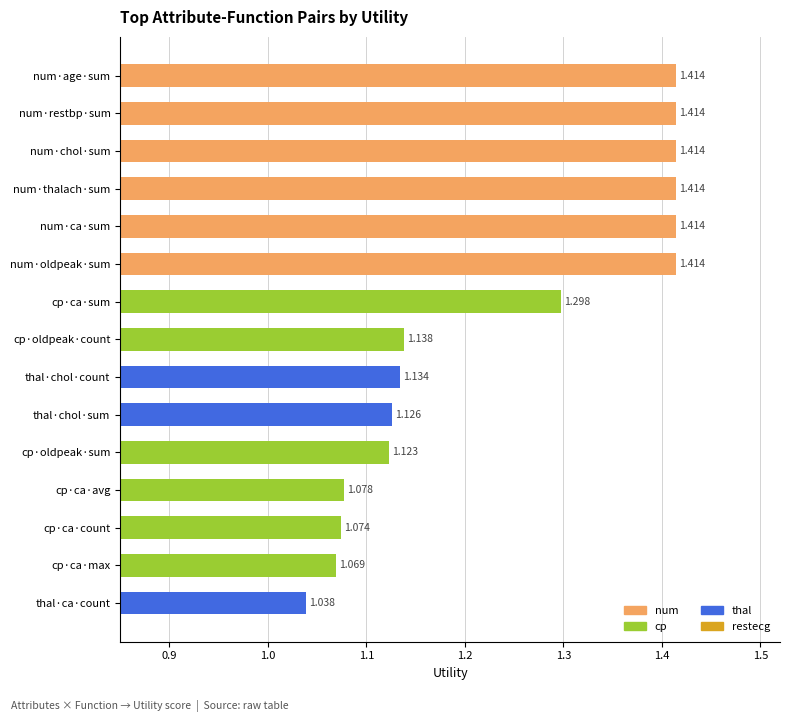

Where is the data nearest to the value 1?

thal·ca·count